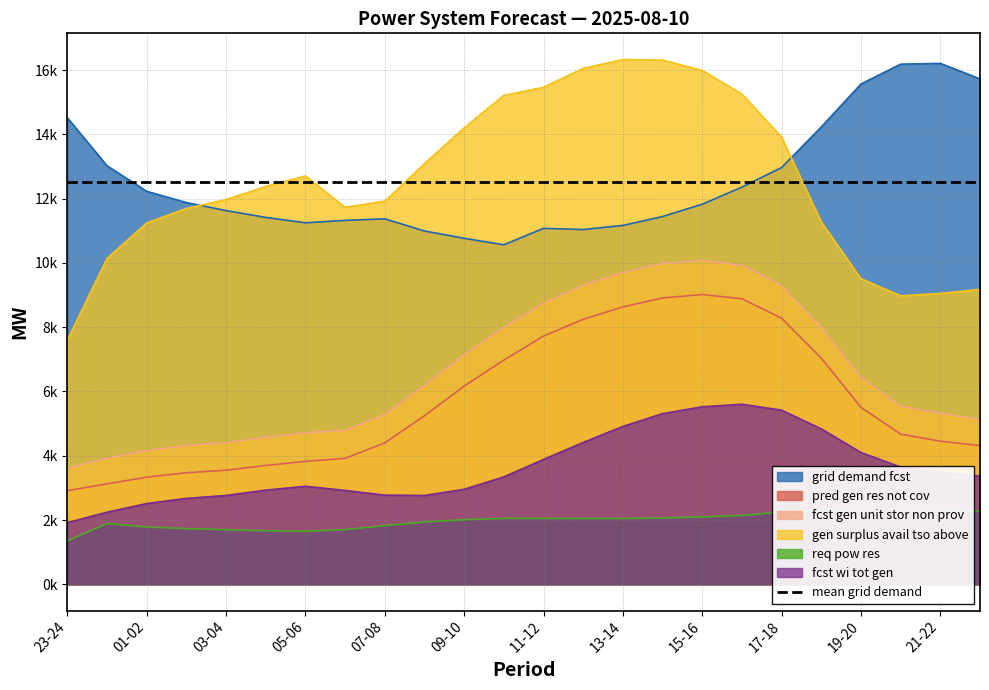

The req_pow_res series shows 1116 at 18-19. True or false?

False